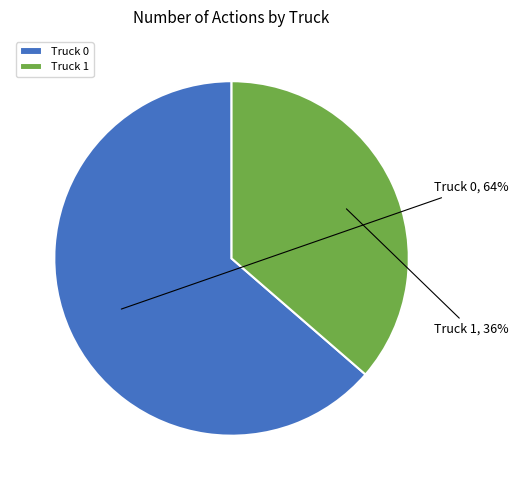

How many segments does this pie chart have?

2